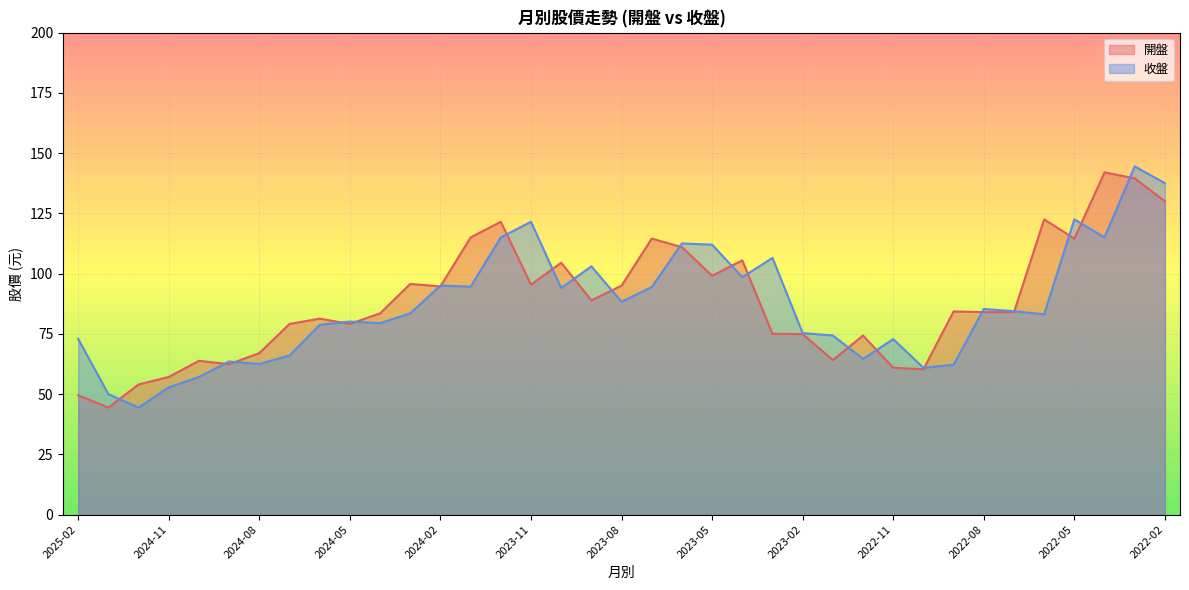

How many interior local valleys does the 開盤 series have?

10